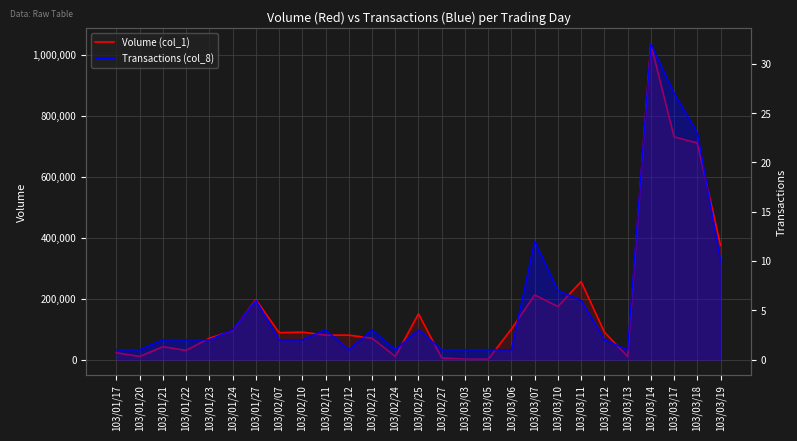

Which has a higher value, 103/02/12 or 103/03/12?

103/03/12